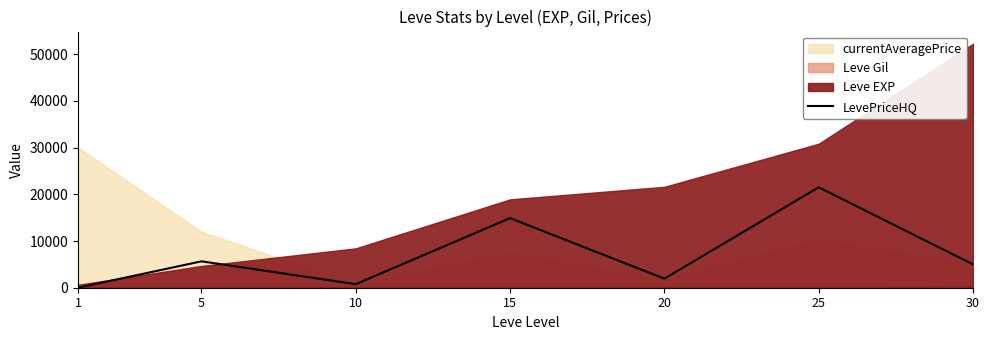

What is the maximum value for LevePriceHQ?

21500